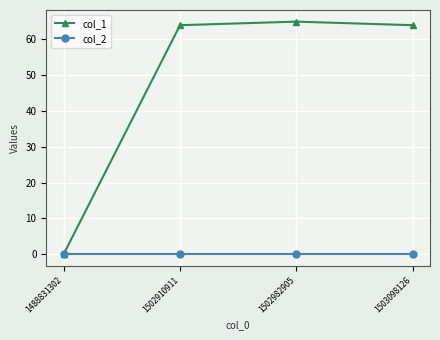

True or false: col_1 has a value of 104 at 1502910911.

False